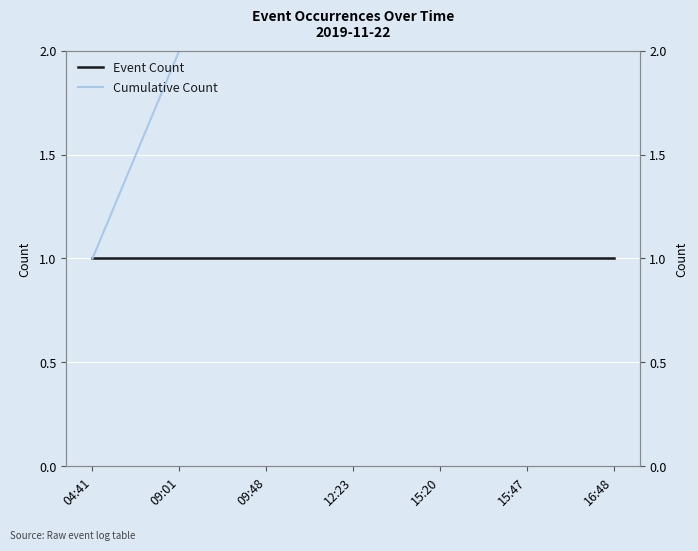

True or false: Event Count and Cumulative Count cross at least once.

False